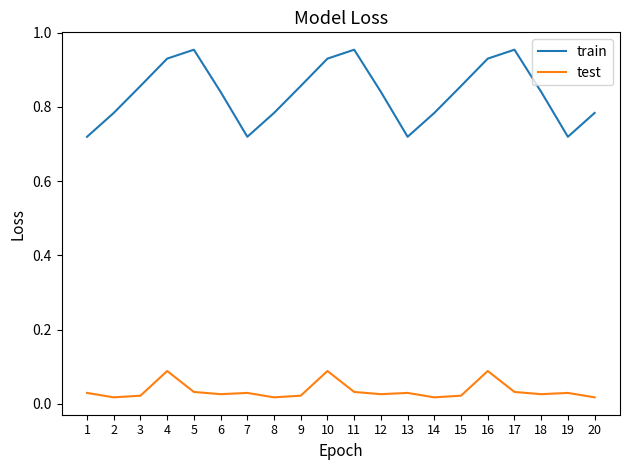

True or false: test and train intersect in this chart.

False